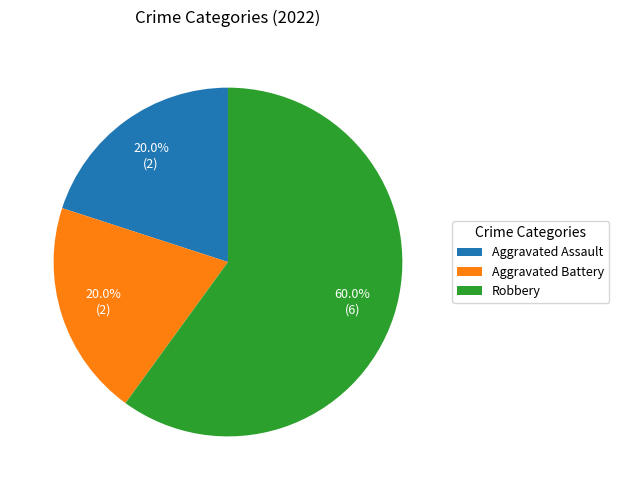

What portion of the pie excludes Robbery?

40.0%